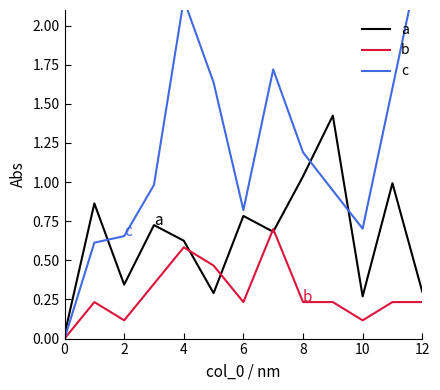

List the series in order of their peak value, highest first.

c, a, b